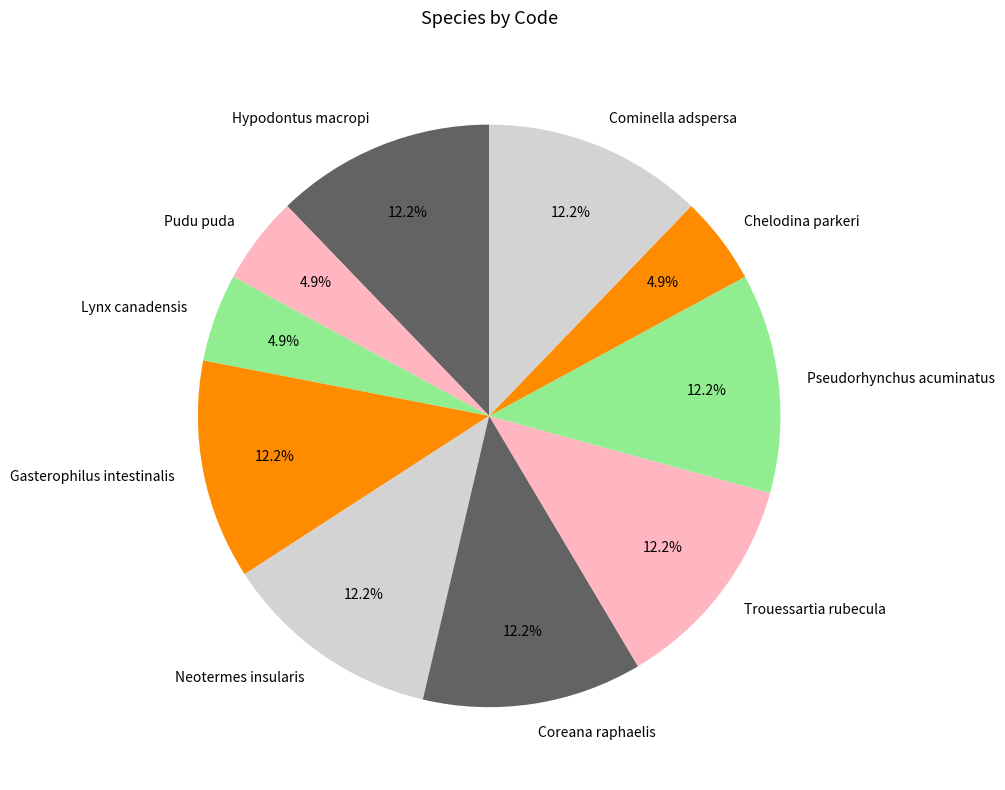

Approximately how many times larger is the value at Pseudorhynchus acuminatus compared to Coreana raphaelis?

1.0